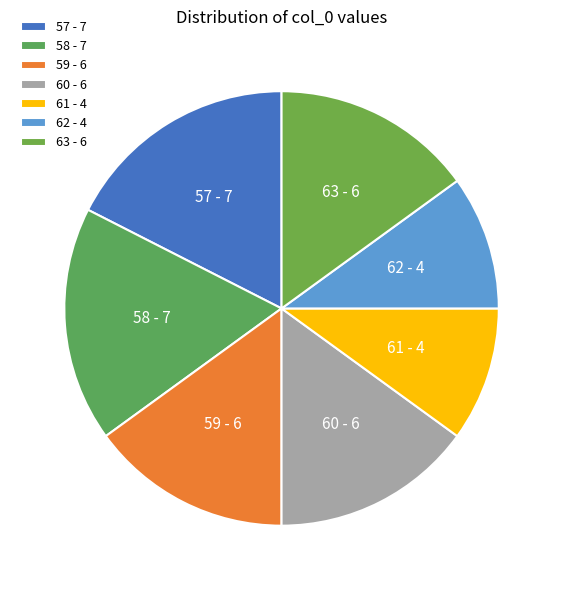

True or false: 57 accounts for 18% of the total.

True